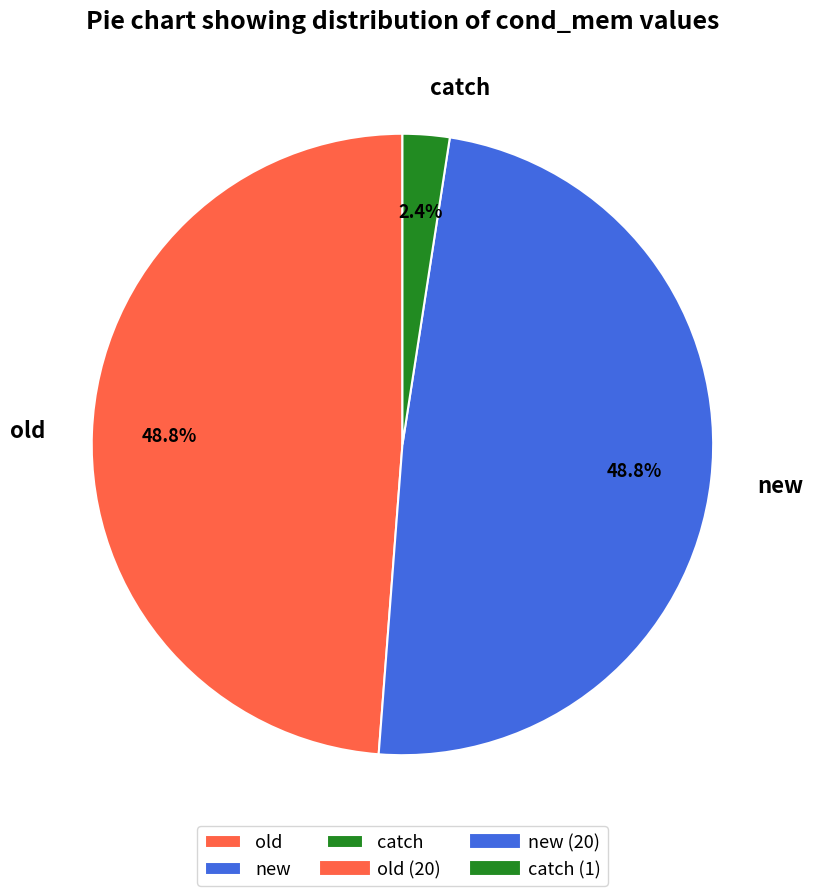

What percentage is NOT represented by new?

51.2%